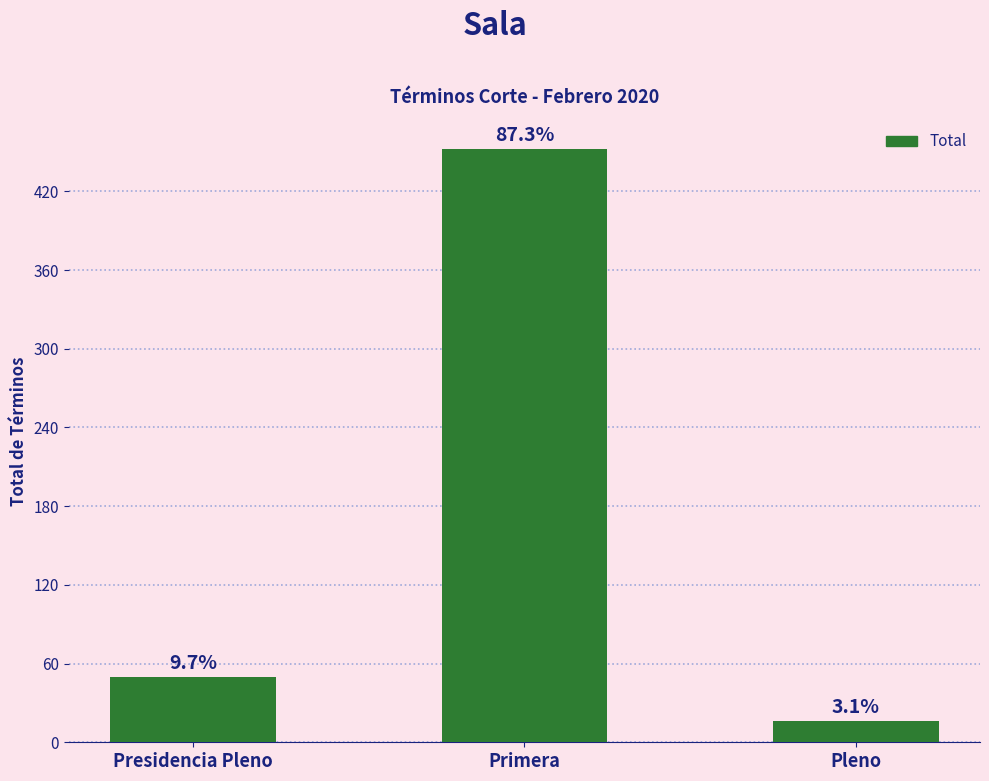

Are the bars horizontal?

No